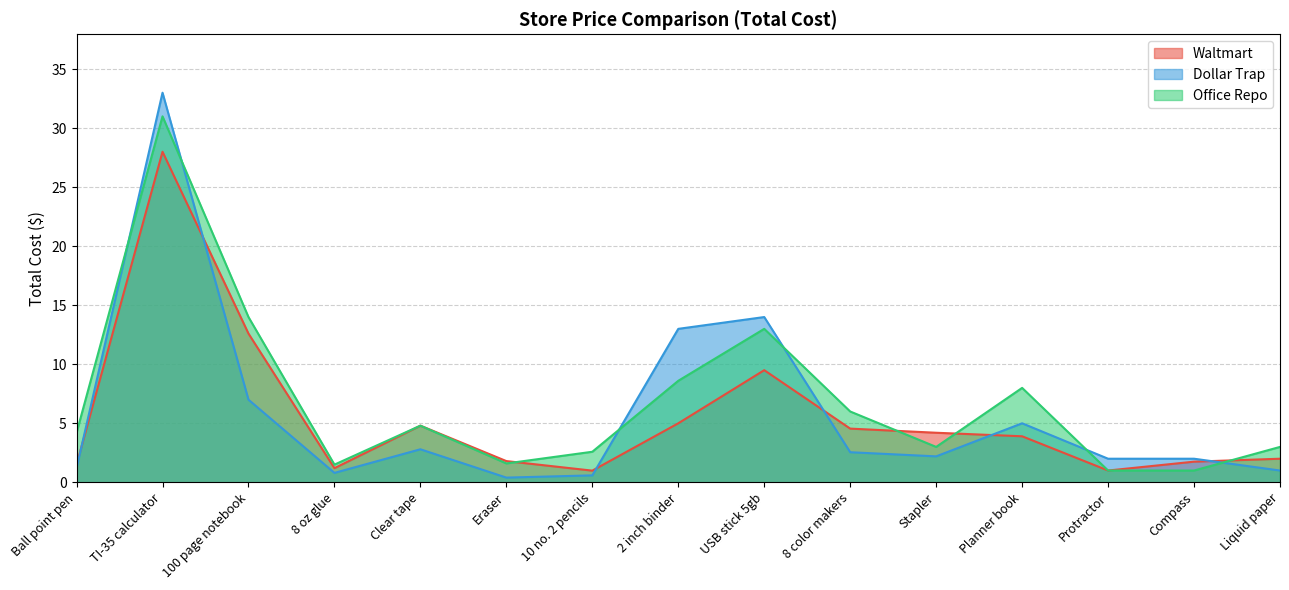

True or false: Dollar Trap has a value of 3.0 at Planner book.

False